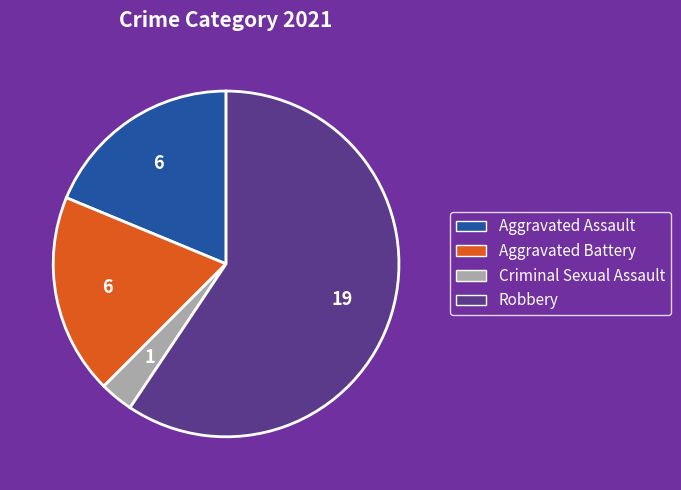

How many segments does this pie chart have?

4